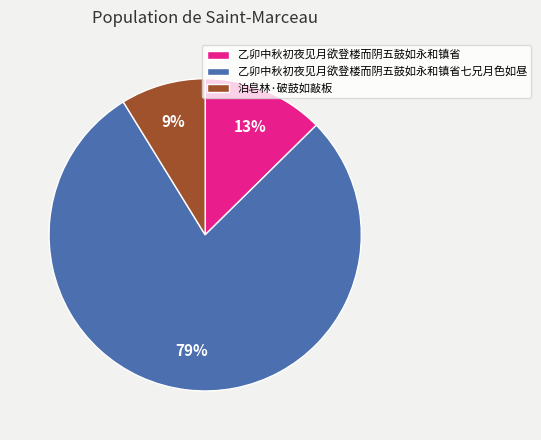

Which category has the smallest portion of the pie?

泊皂林·破鼓如敲板